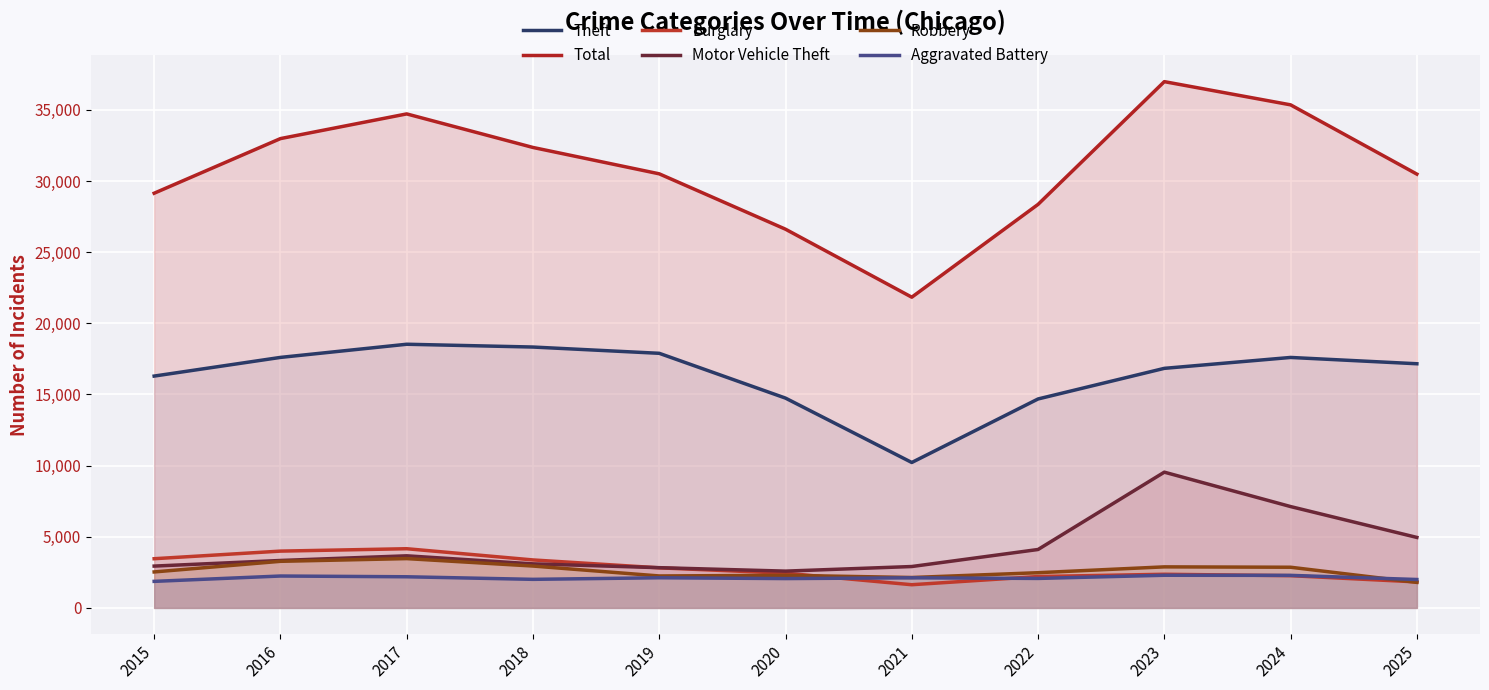

True or false: Aggravated Battery and Theft intersect in this chart.

False